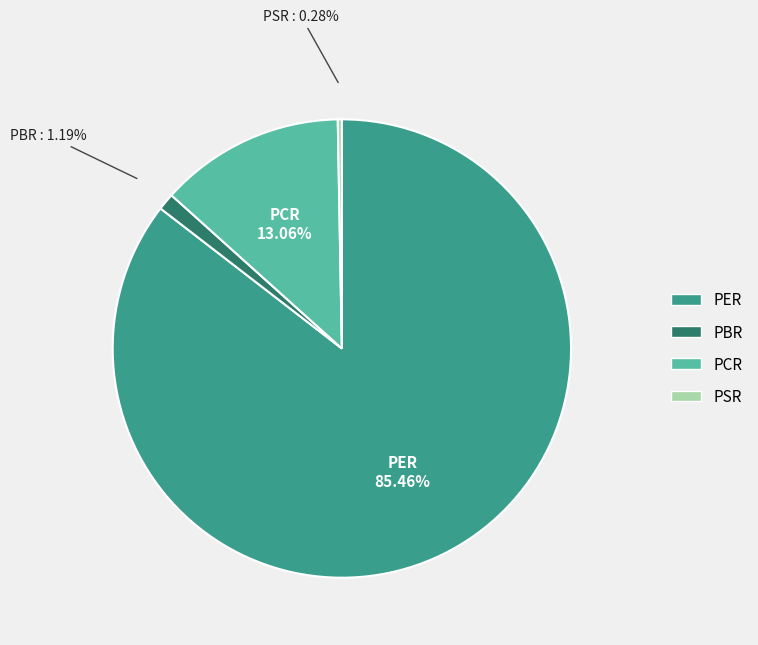

What percentage is NOT represented by PSR?

99.7%